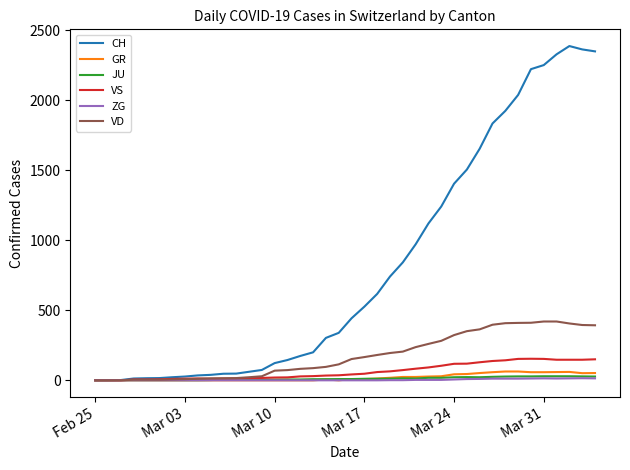

Which series has the widest spread of values?

CH